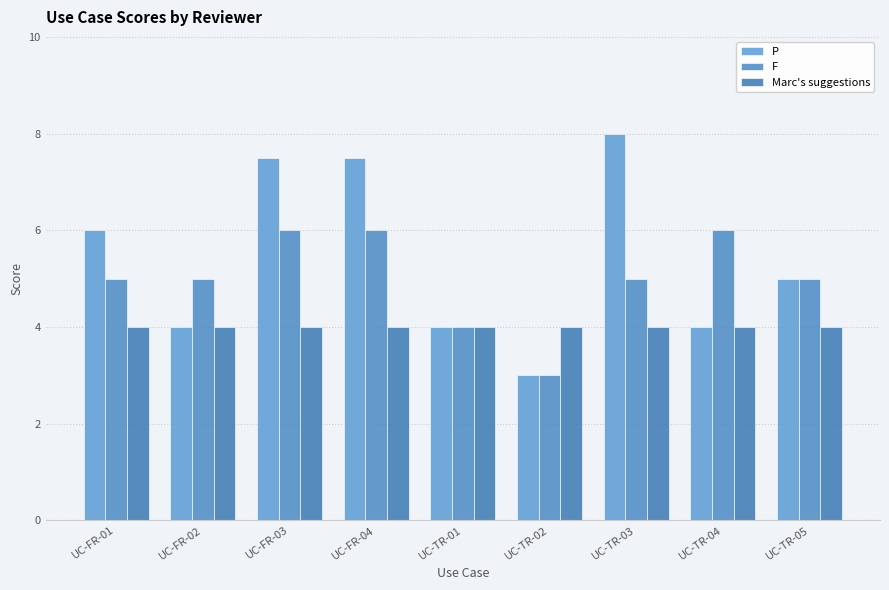

What are all the series names shown in the legend?

P, F, Marc's suggestions